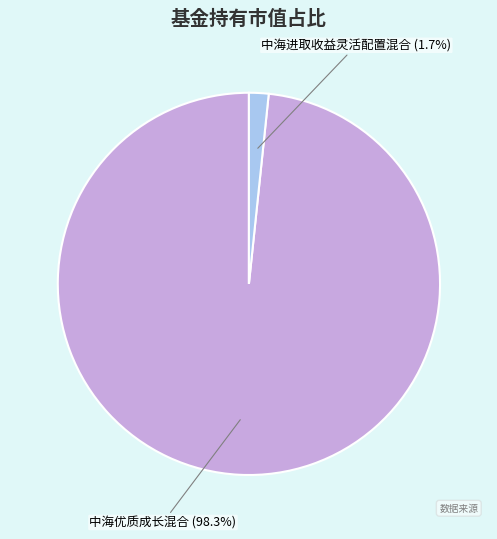

Is 中海进取收益灵活配置混合 the majority of the pie?

No